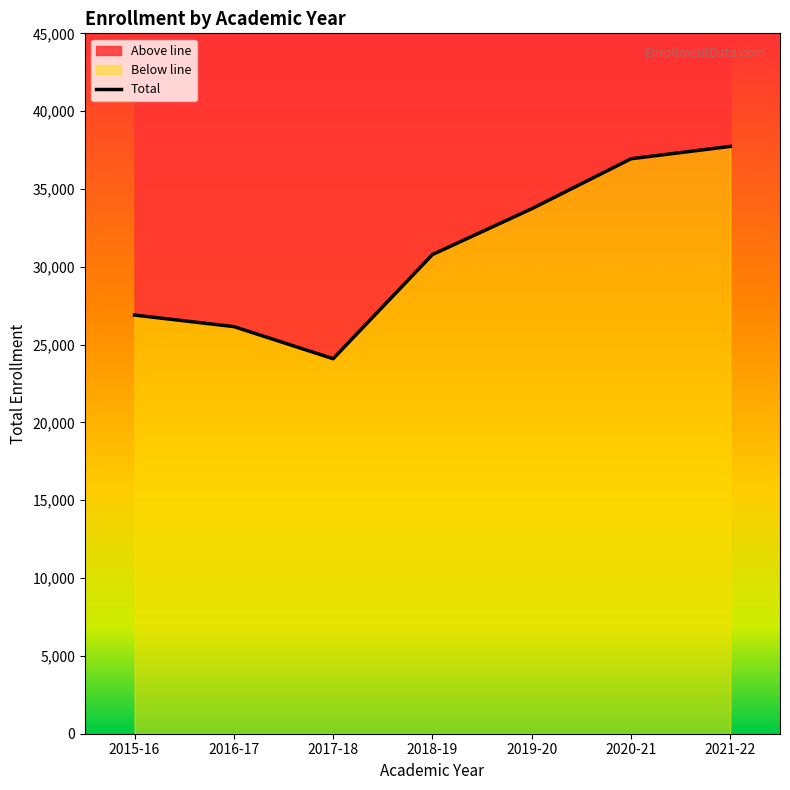

Rank the categories by value from lowest to highest.

2017-18, 2016-17, 2015-16, 2018-19, 2019-20, 2020-21, 2021-22